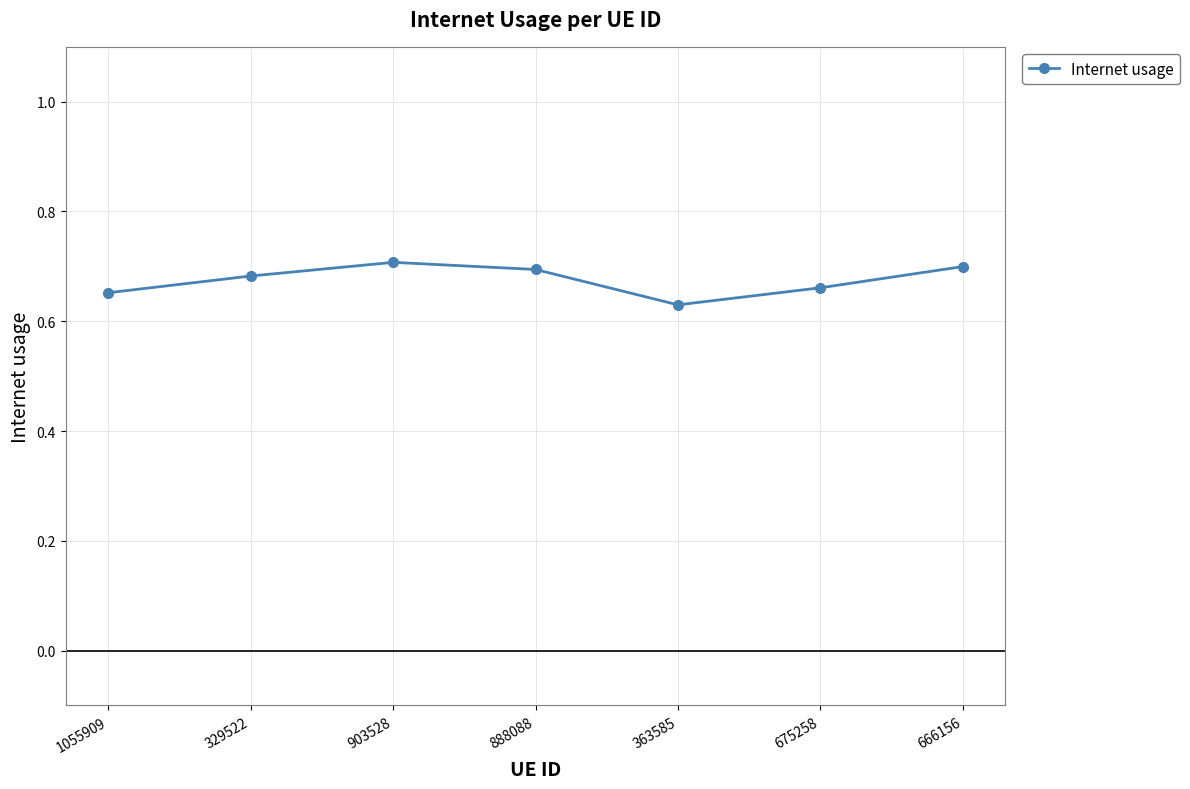

Is it true that the value at 329522 is 0.7?

True